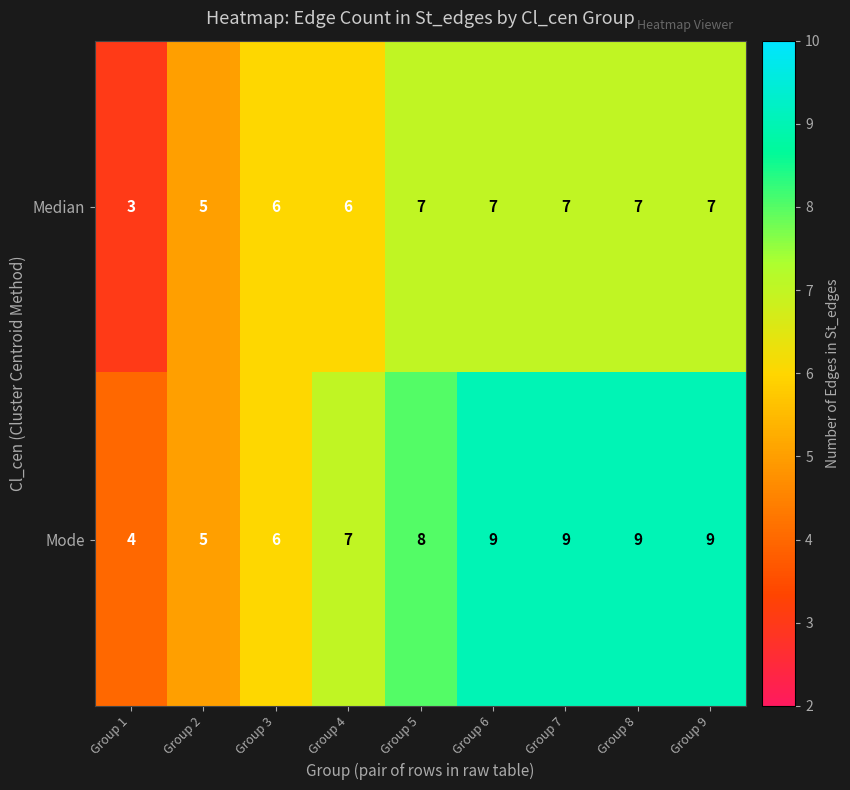

Which series has the largest total across all categories?

Mode